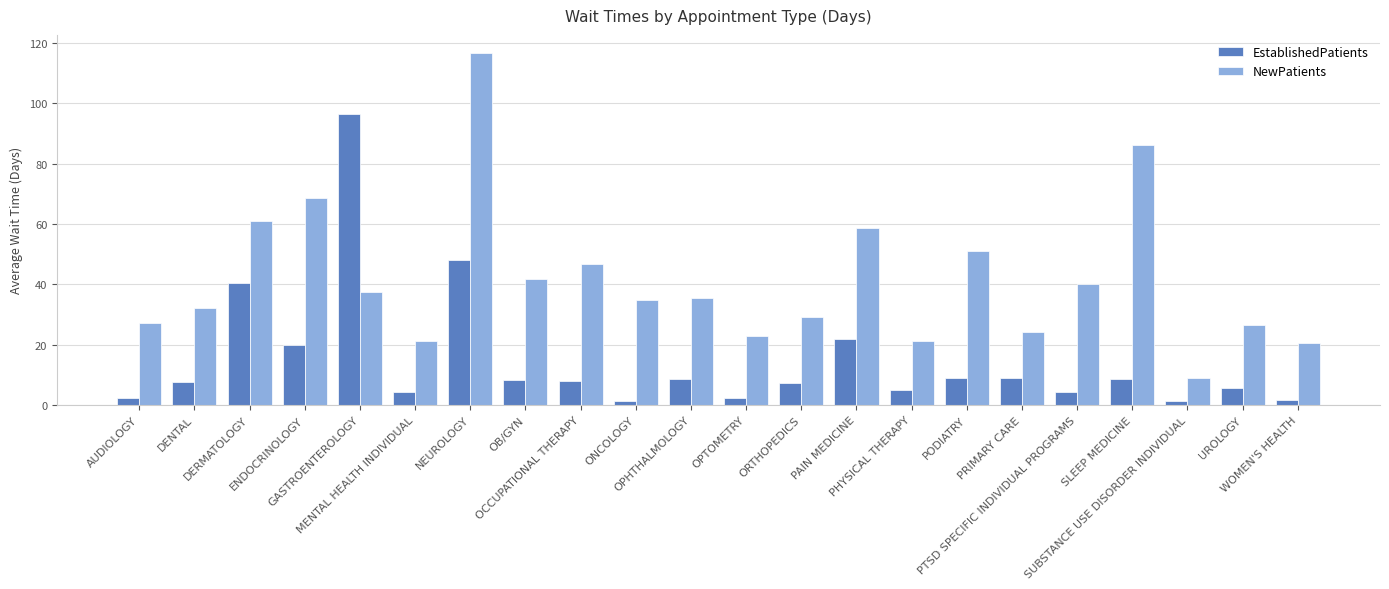

What are all the series names shown in the legend?

EstablishedPatients, NewPatients